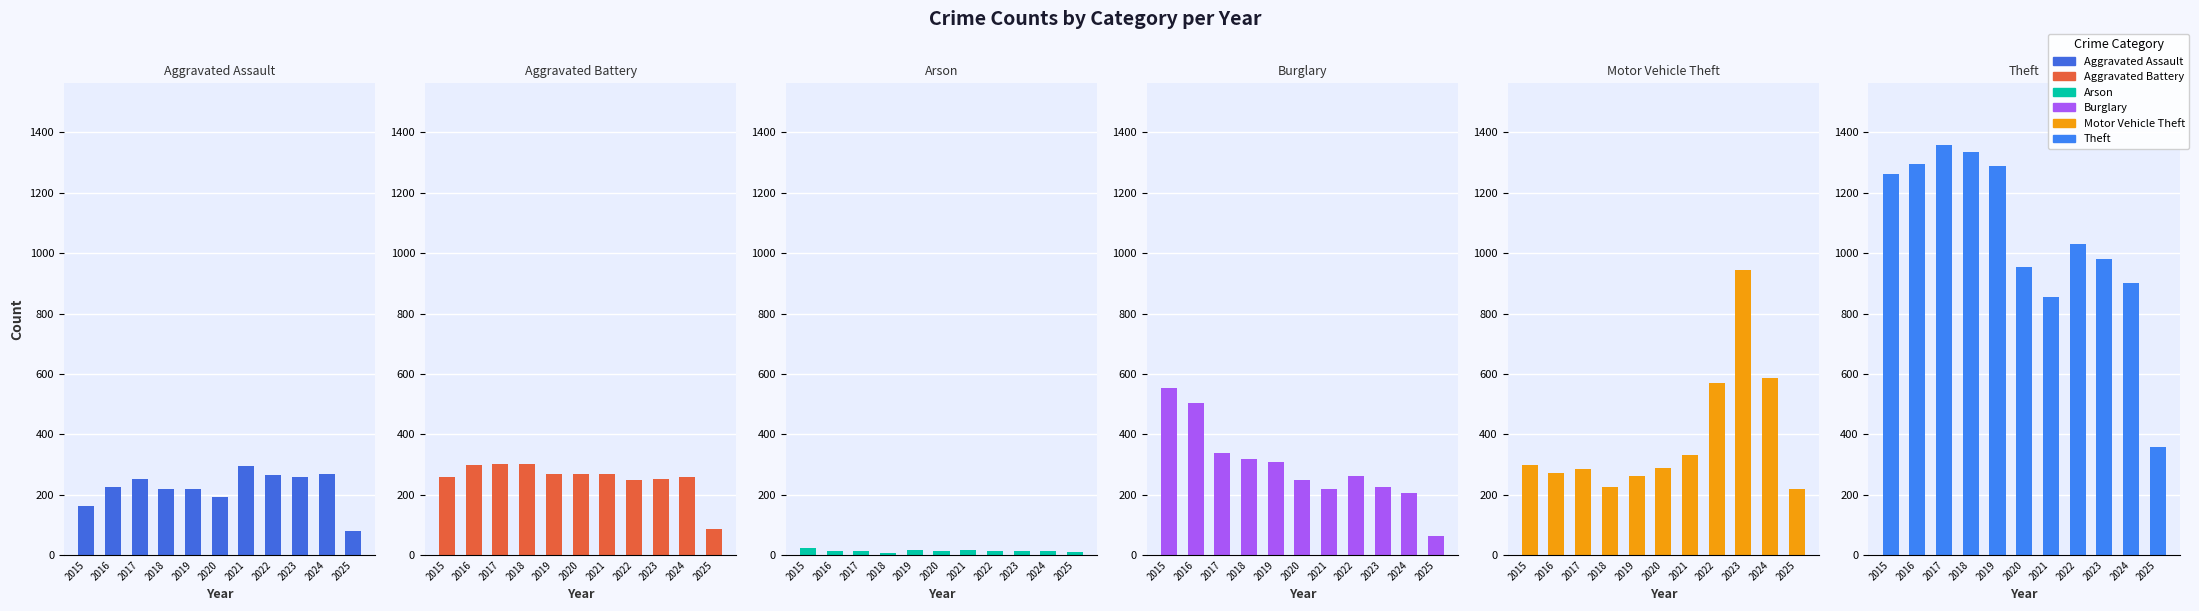

What is the difference between the highest and lowest values at 2015?

1241